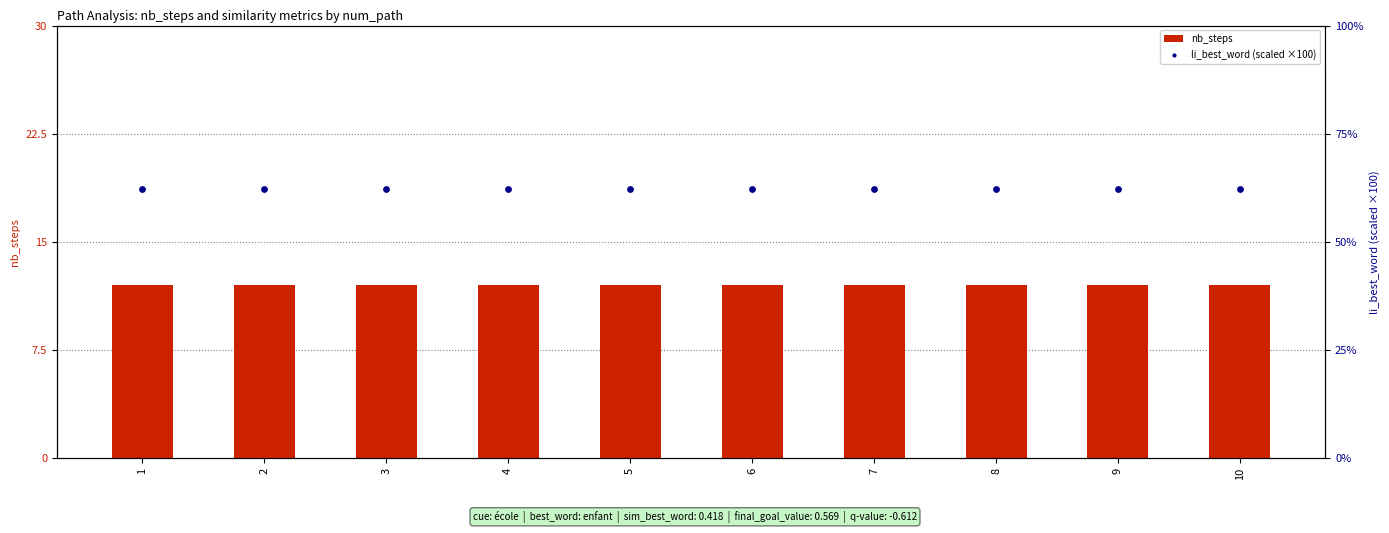

Which series has the largest Y range (max minus min)?

nb_steps